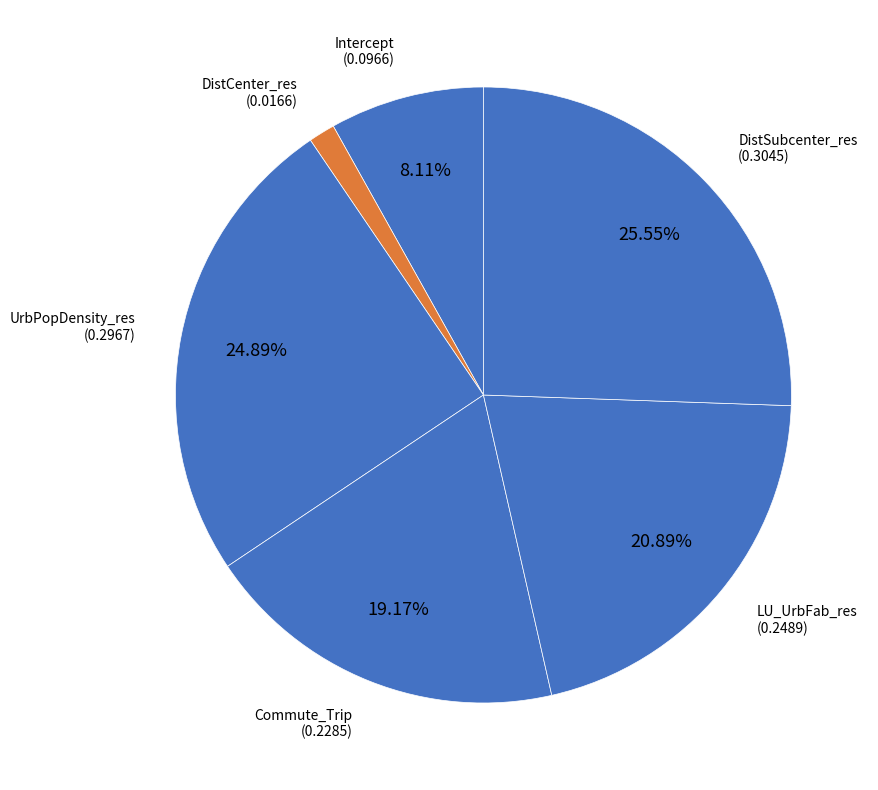

Which category has the smallest portion of the pie?

DistCenter_res